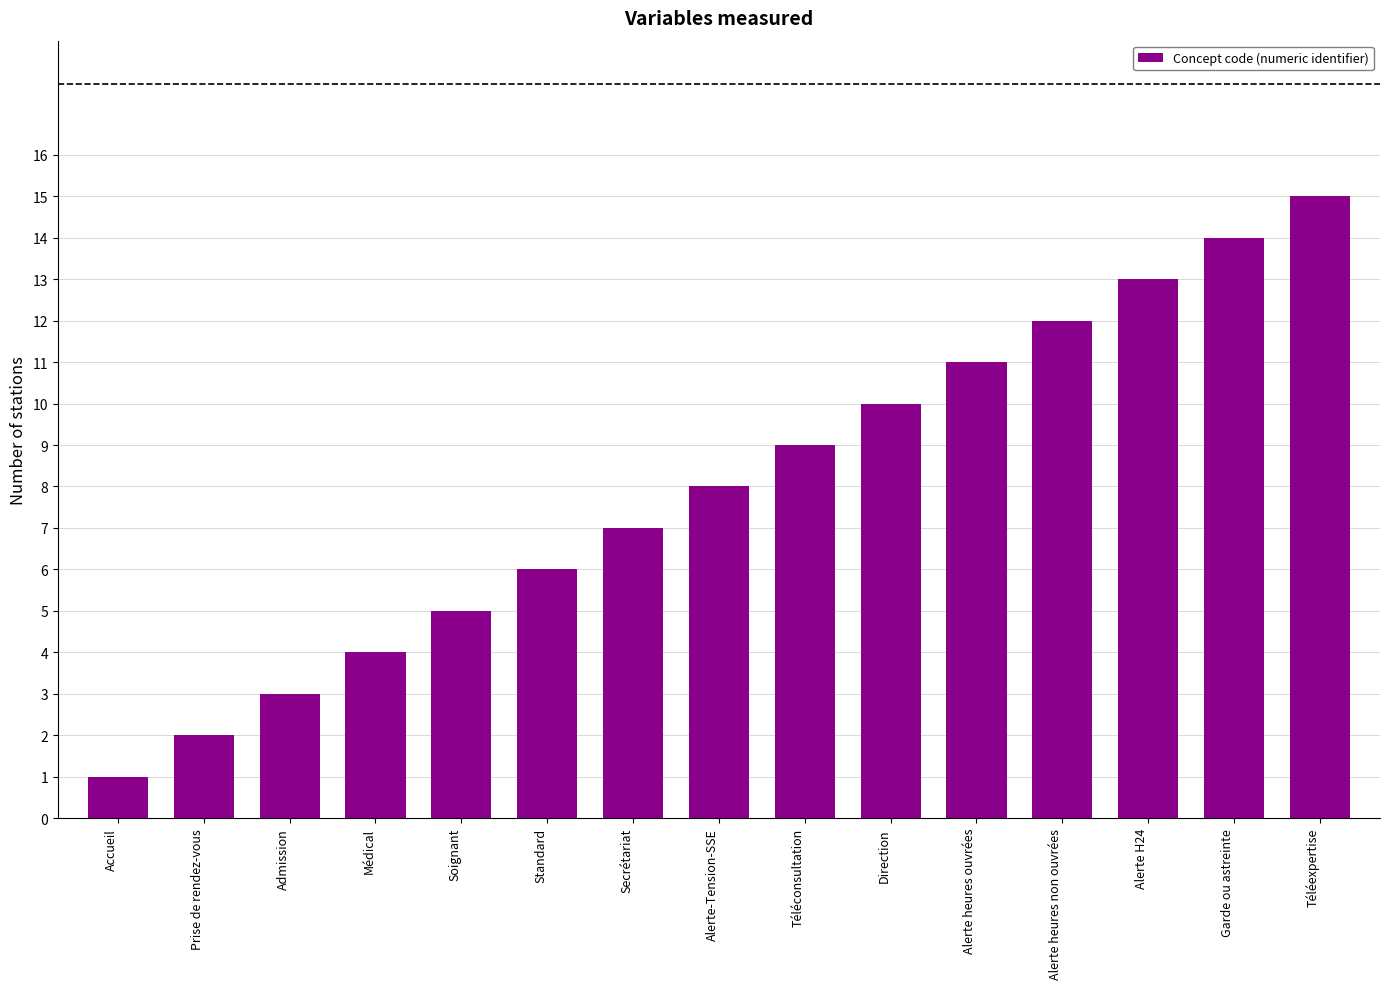

The chart shows a value of 6 at Médical. True or false?

False